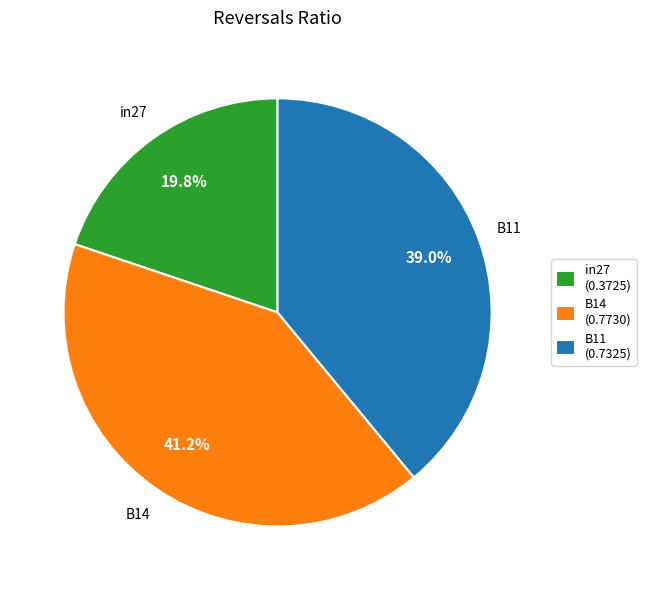

Which category has the biggest portion of the pie?

B14